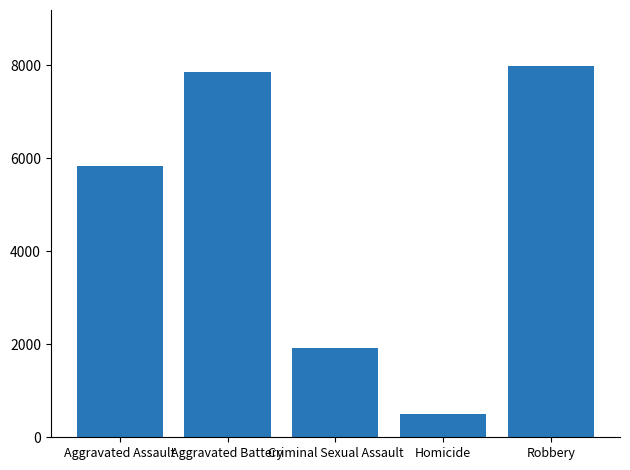

What is the value of the 3rd bar from the left?

1930